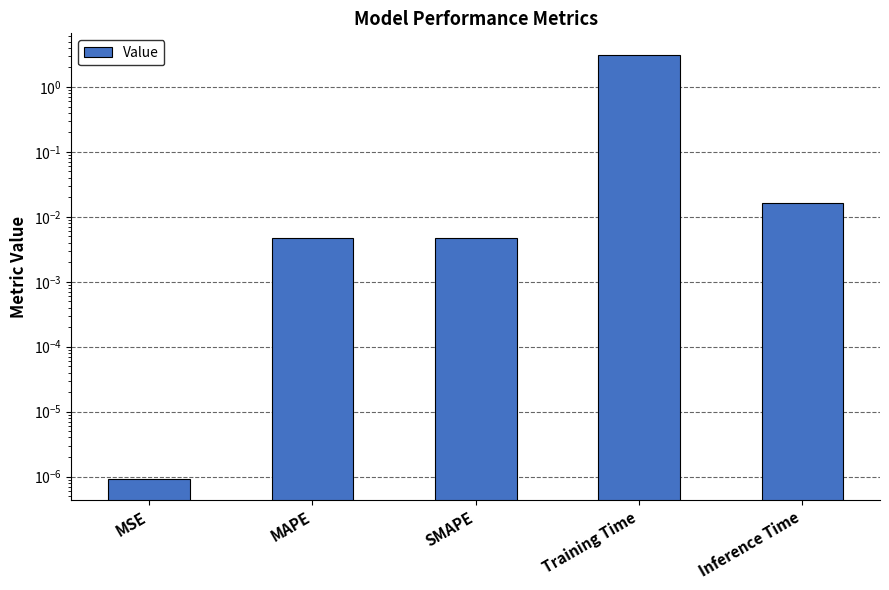

What is the difference between the maximum and second lowest values?

3.2